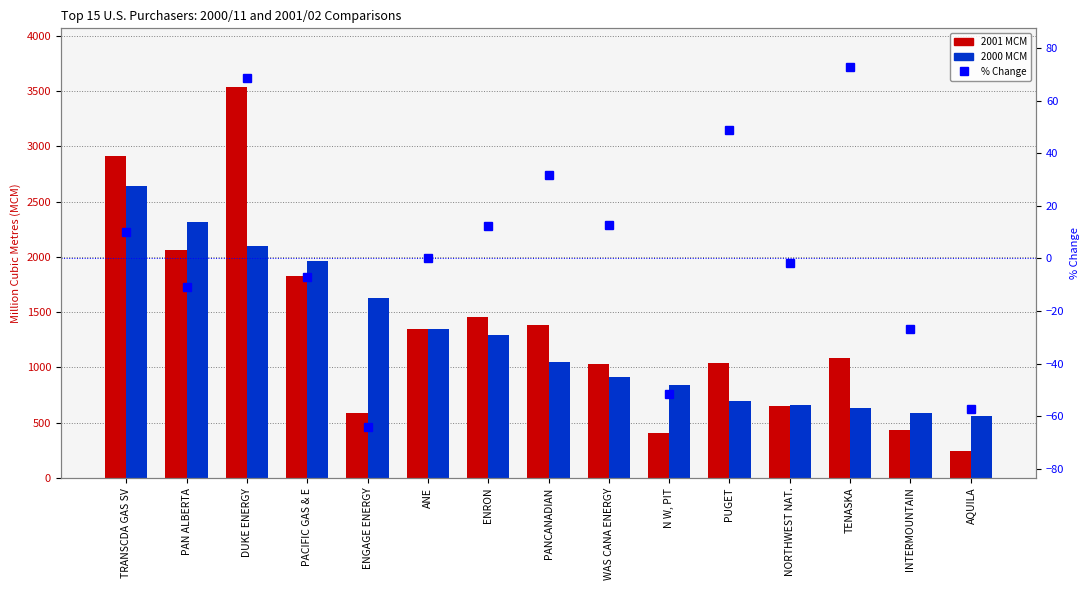

Rank the categories by 2000 MCM value from highest to lowest.

TRANSCDA GAS SV, PAN ALBERTA, DUKE ENERGY, PACIFIC GAS & E, ENGAGE ENERGY, ANE, ENRON, PANCANADIAN, WAS CANA ENERGY, N W, PIT, PUGET, NORTHWEST NAT., TENASKA, INTERMOUNTAIN, AQUILA